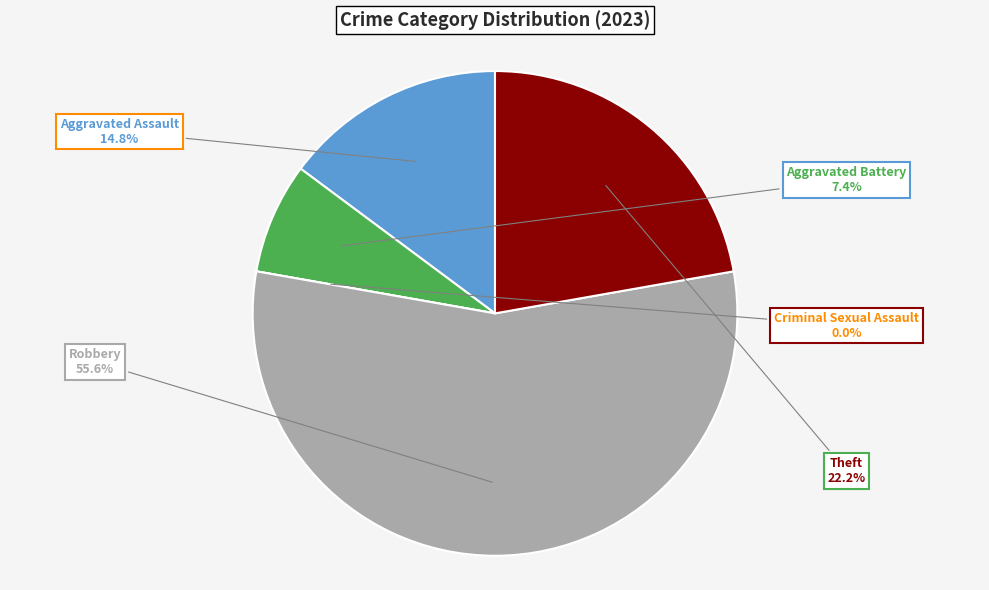

Count the number of slices in the pie.

5